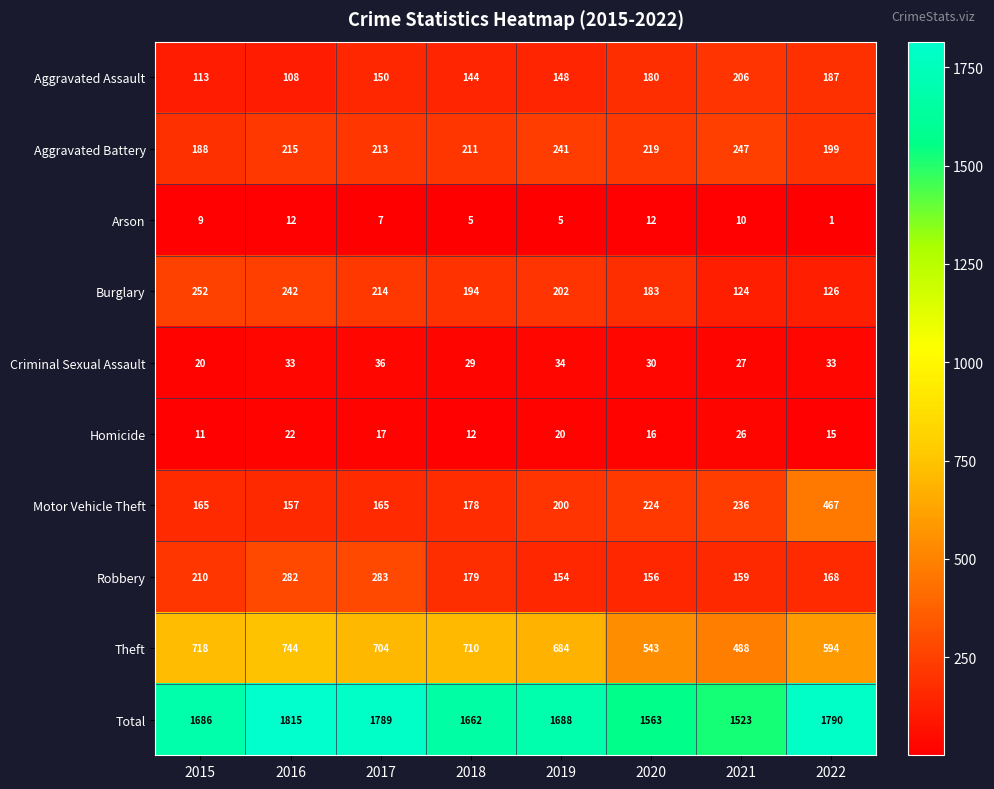

Where is Motor Vehicle Theft nearest to the value 312?

2021